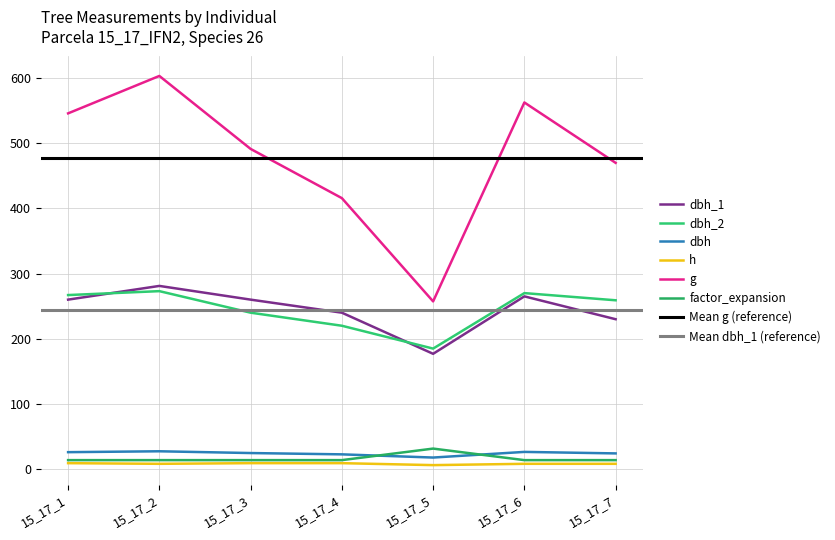

Reading left to right, transcribe all the data shown in this chart.

dbh_1: 260.0	281.0	260.0	240.0	177.0	265.0	230.0
dbh_2: 267.0	273.0	240.0	220.0	185.0	270.0	259.0
dbh: 26.4	27.7	25.0	23.0	18.1	26.8	24.4
h: 9.5	8.5	9.5	9.5	6.5	8.5	8.5
g: 545.3	602.6	490.9	415.5	257.3	562.0	469.5
factor_expansion: 14.2	14.2	14.2	14.2	31.8	14.2	14.2